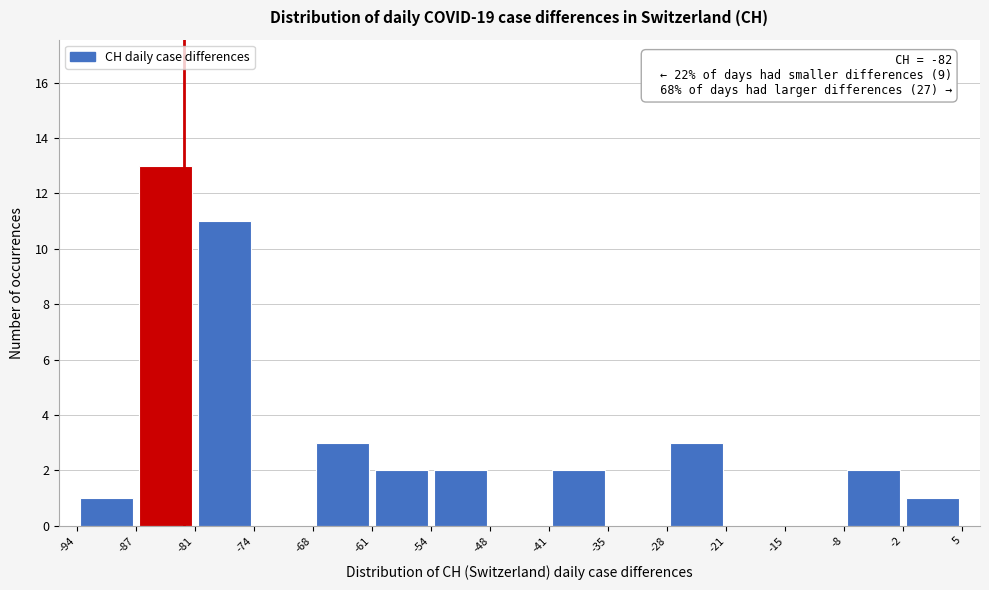

Over which range of the x-axis is the bar tallest?

-87 to -81